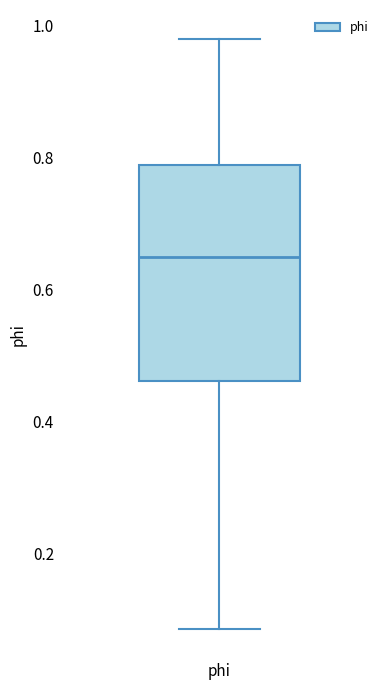

Read this box plot against the y-axis: the position of the median line, the range covered by the box, and the ends of both whiskers. The values are not printed on the chart, so give them approximately, as read against the axis.

median 0.64, box 0.46 to 0.78, whiskers 0.08 to 0.98